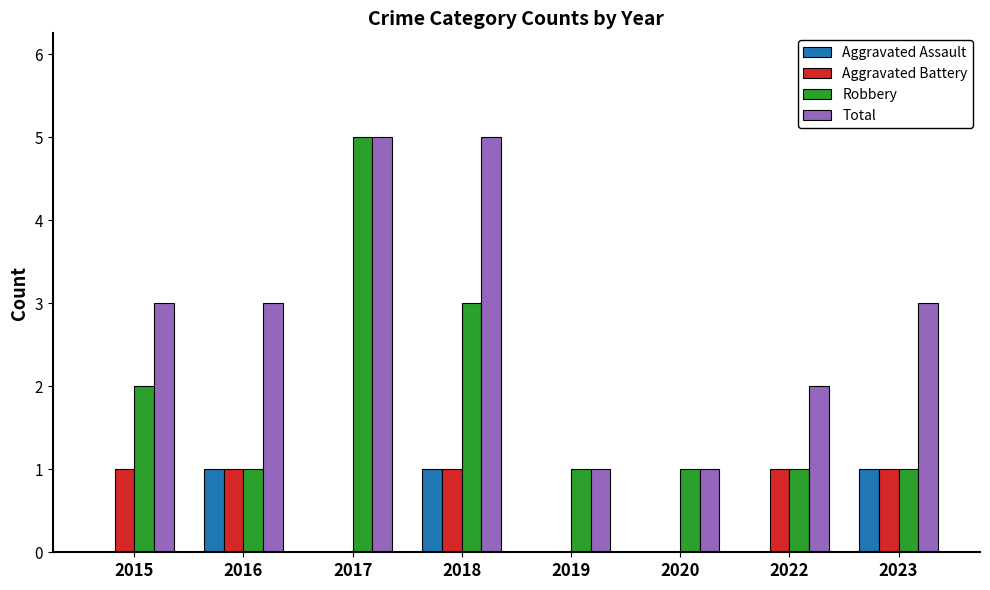

Is it true that Total equals 3 at 2023?

True